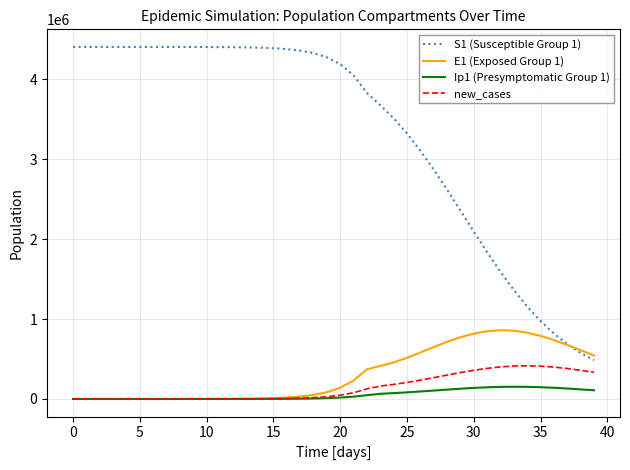

List the series in order of their peak value, highest first.

S1 (Susceptible Group 1), E1 (Exposed Group 1), new_cases, Ip1 (Presymptomatic Group 1)